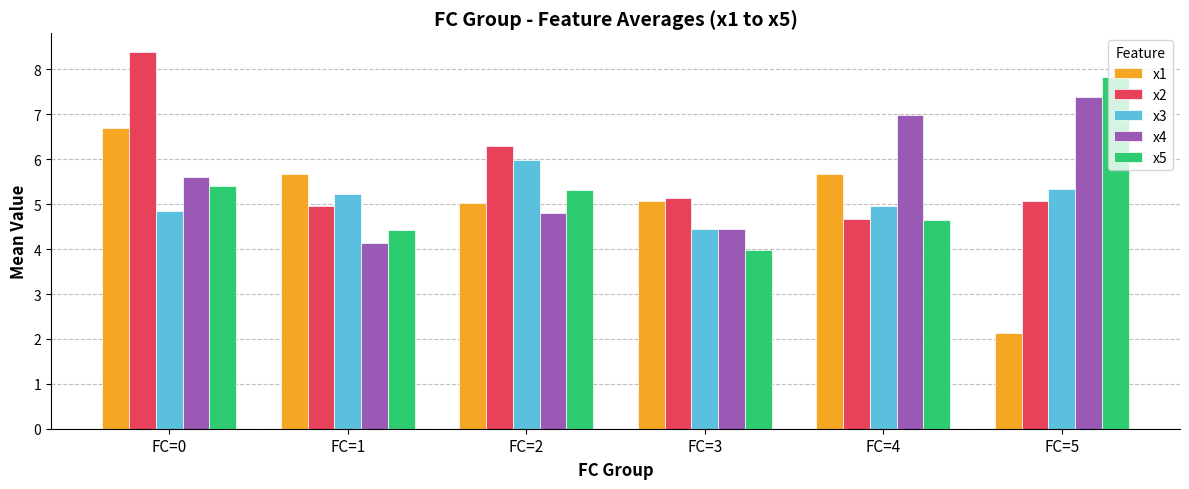

What is the difference between the x1 values at FC=4 and FC=3?

0.6